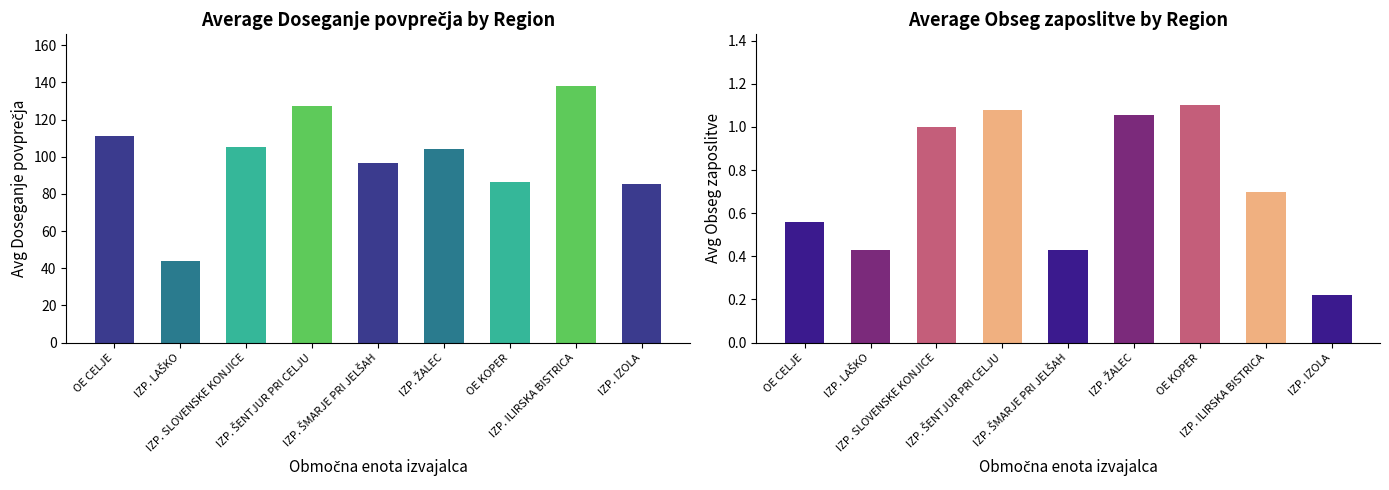

Which category has the lowest value in the Avg Doseganje povprečja series?

IZP. LAŠKO